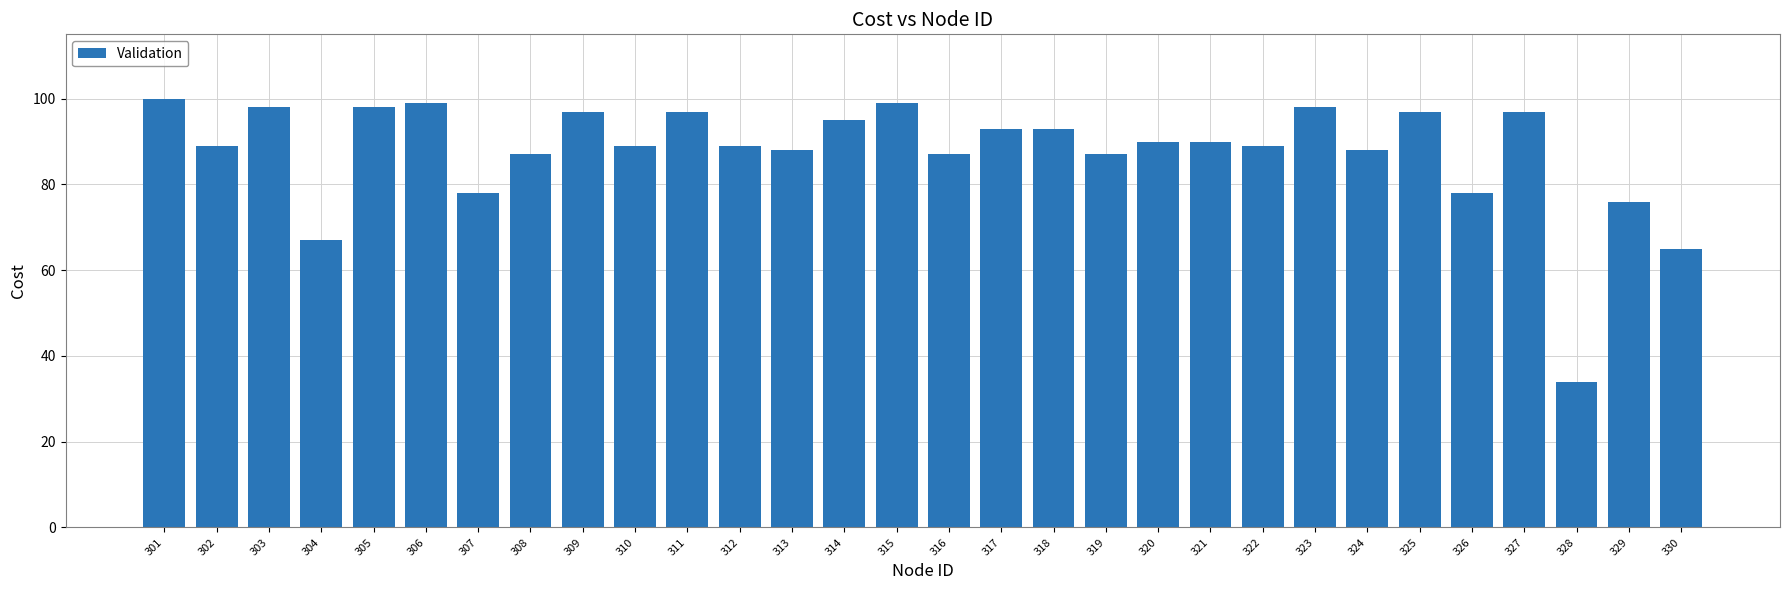

Reading right to left, extract all data points from this chart.

330=65	329=76	328=34	327=97	326=78	325=97	324=88	323=98	322=89	321=90	320=90	319=87	318=93	317=93	316=87	315=99	314=95	313=88	312=89	311=97	310=89	309=97	308=87	307=78	306=99	305=98	304=67	303=98	302=89	301=100